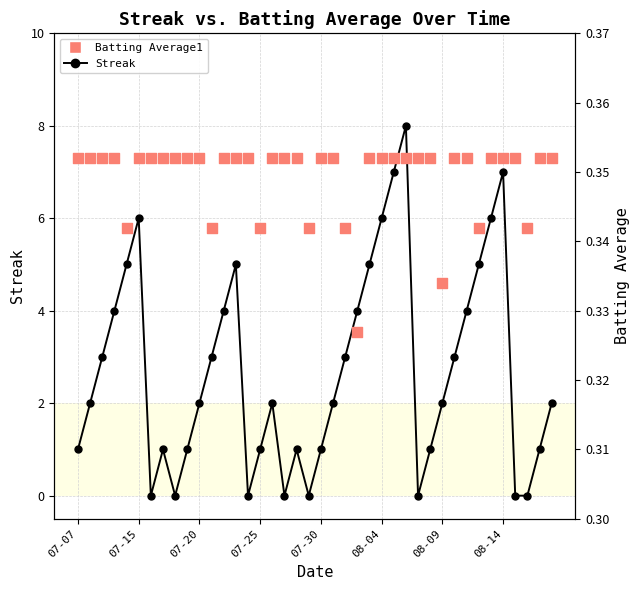

Which series contains the lowest Y value?

Streak